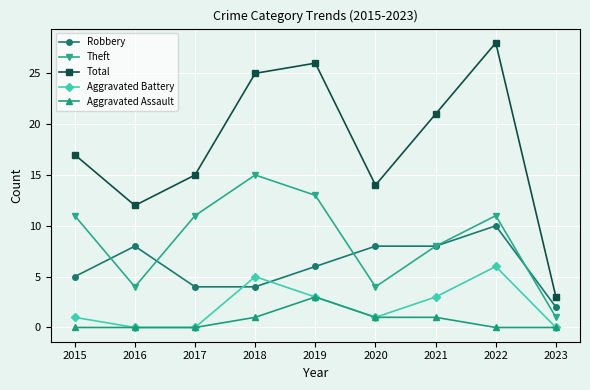

At which category does Total reach its first local peak?

2019